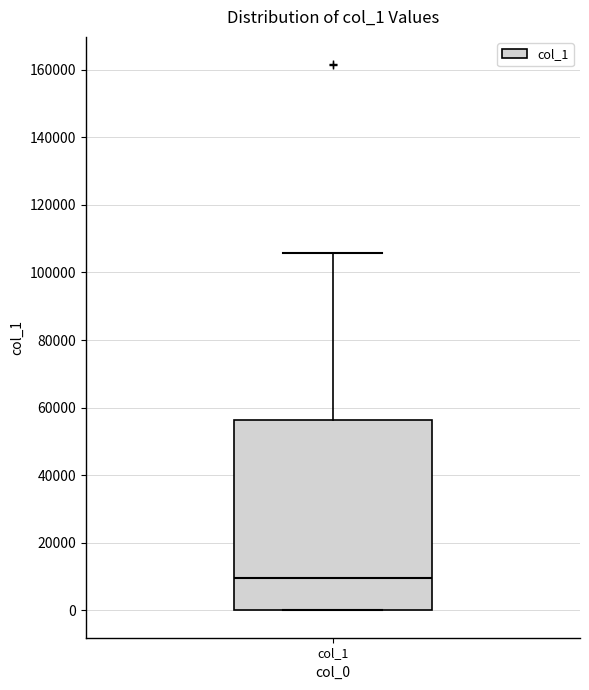

Read this box plot against the y-axis: the position of the median line, the range covered by the box, and the ends of both whiskers. The values are not printed on the chart, so give them approximately, as read against the axis.

median 10000, box 0 to 56000, whiskers 0 to 106000